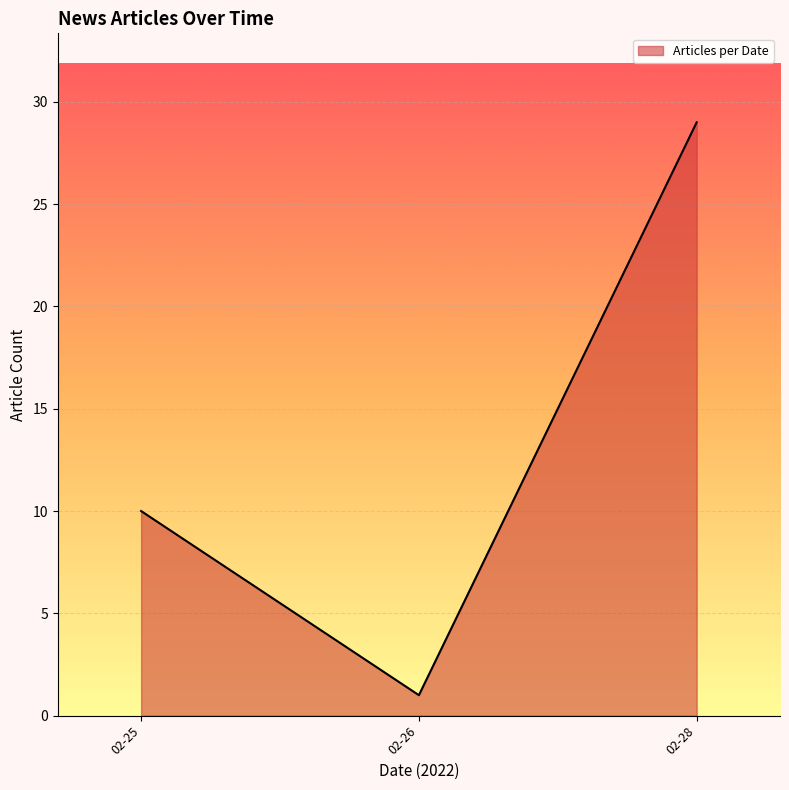

What is the difference between the second highest and minimum values?

9